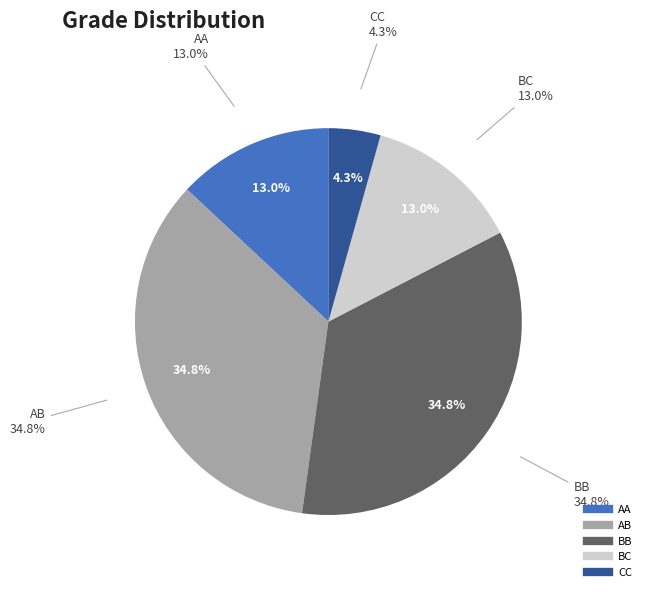

What is the total percentage of CC and BC?

17.4%